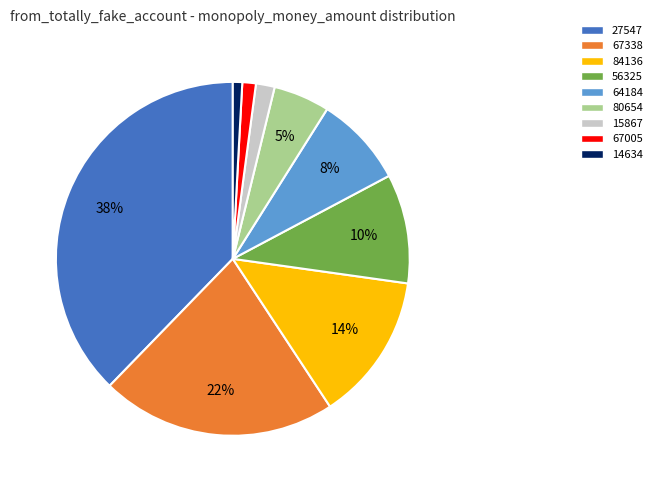

What percentage is the 14634 slice, to the nearest percent?

1%